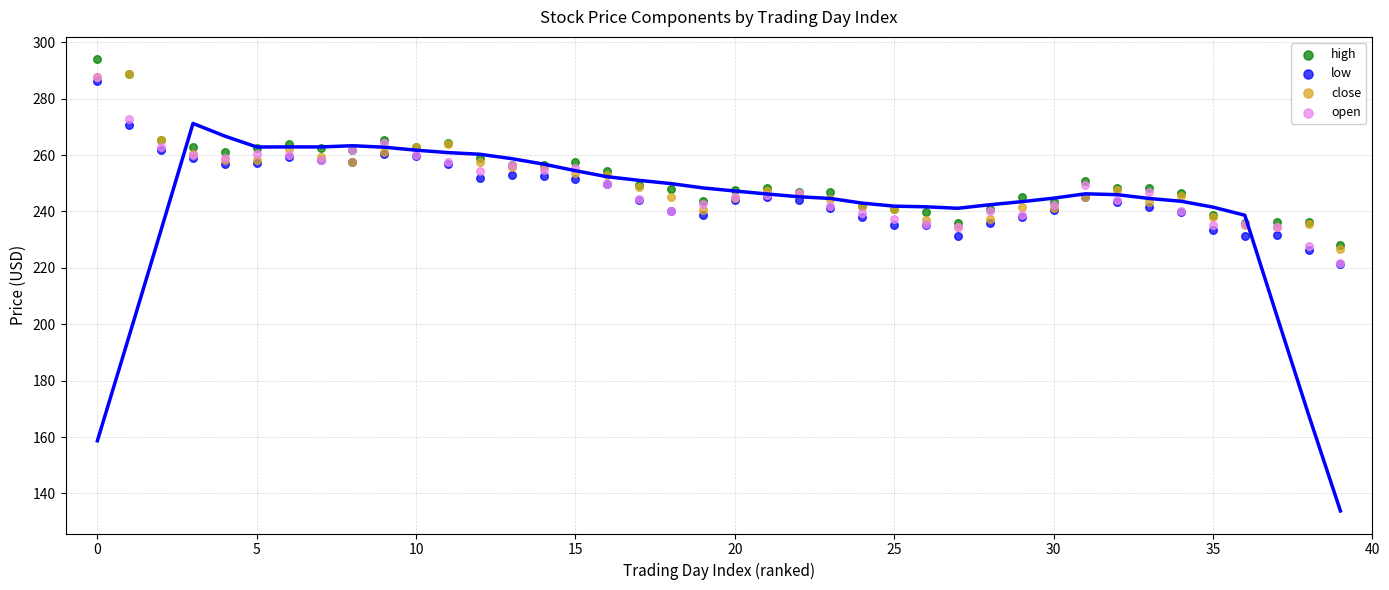

What are all the series names shown in the legend?

high, low, close, open